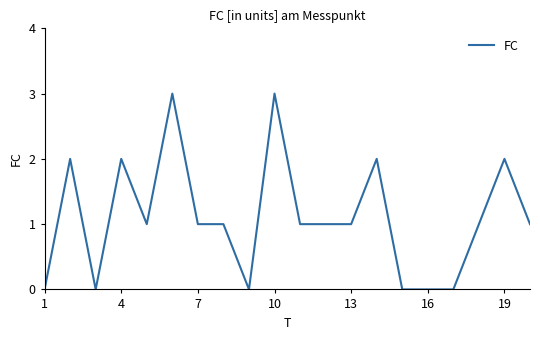

What is the difference between the maximum and minimum values?

3